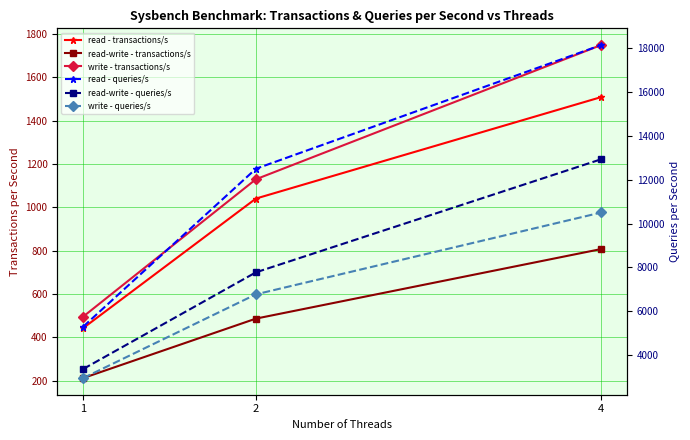

Is the value of read - queries/s at 2 greater than the value of read-write - transactions/s at 4?

Yes